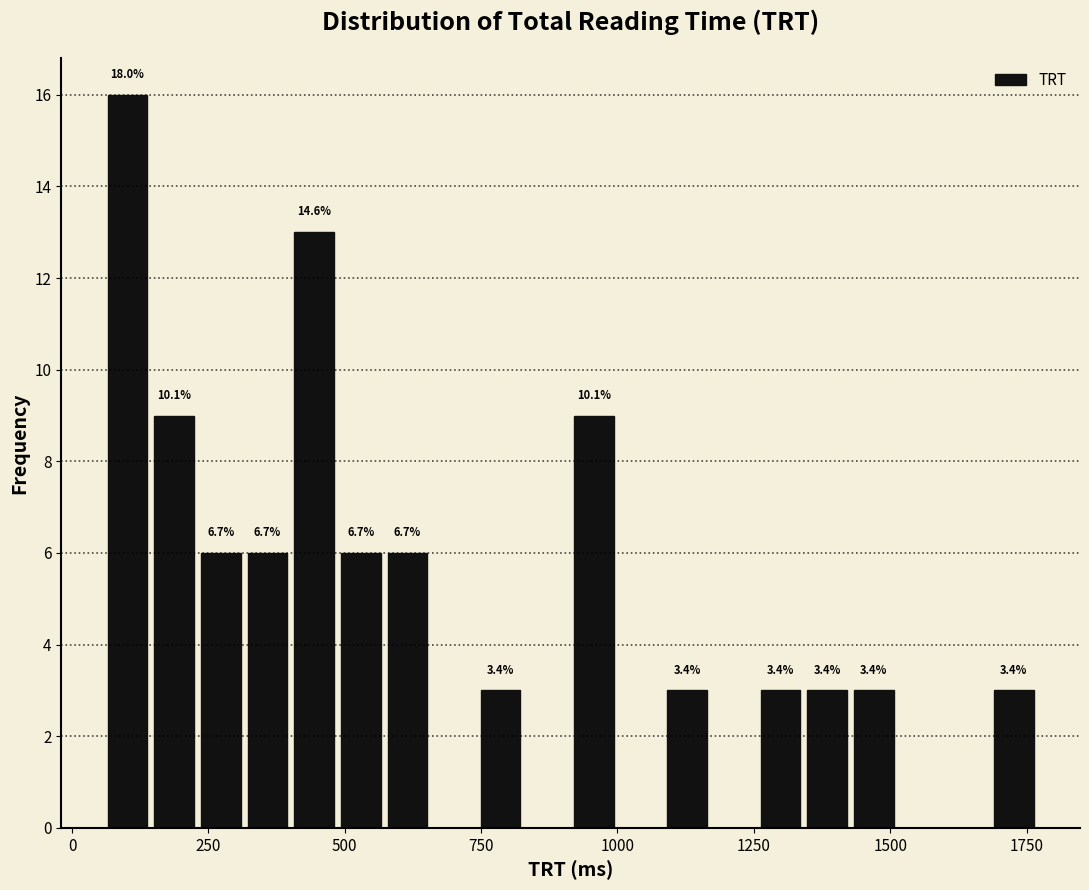

Around what value on the x-axis is the tallest bar? Give the approximate position of its centre, as read against the axis.

100